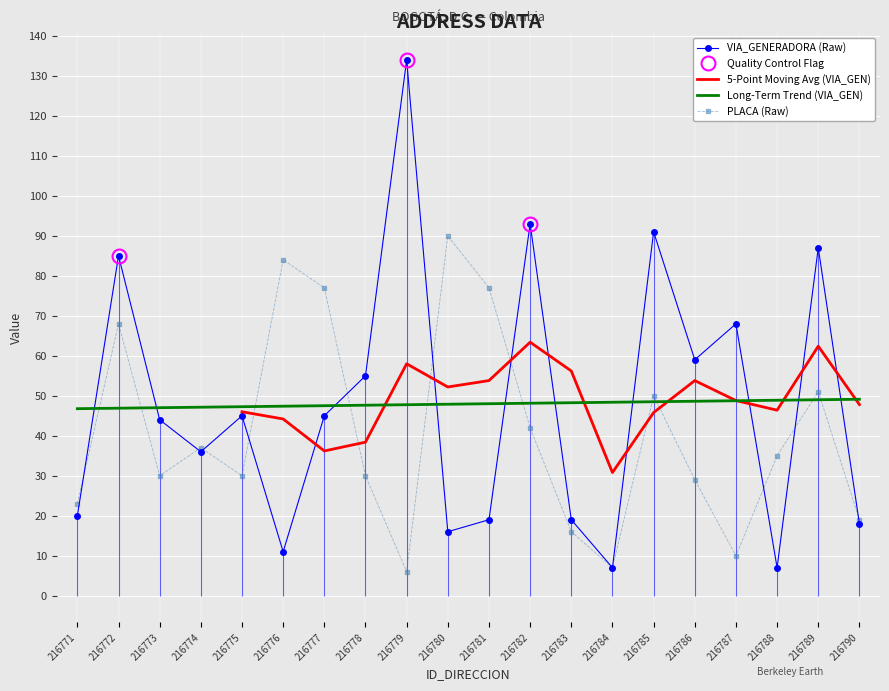

What is the approximate value of NUMERO_VIA_GENERADORA_DIRECCION at 216773?

44